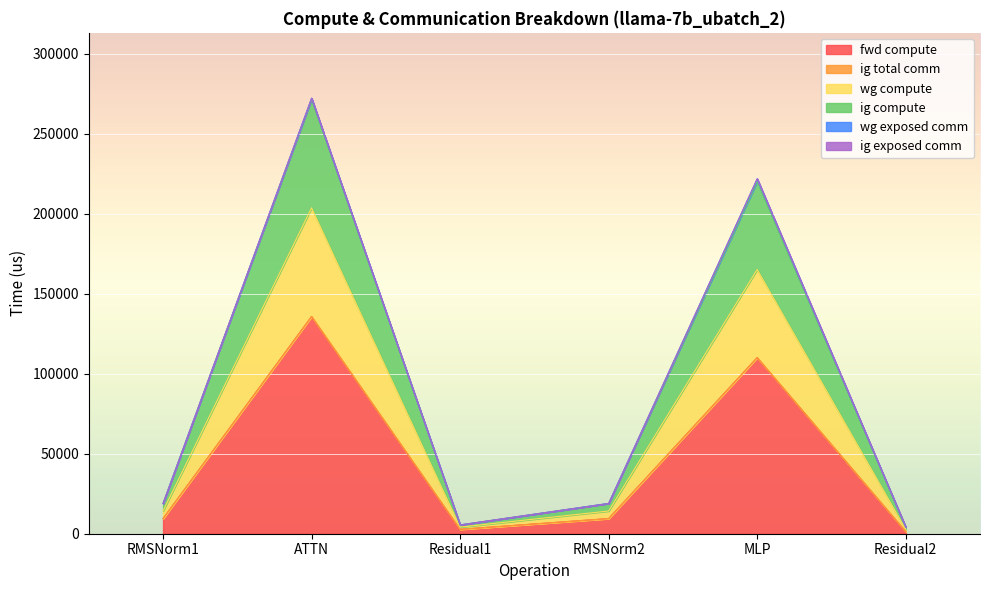

True or false: wg compute has a value of 363715.8 at MLP.

False